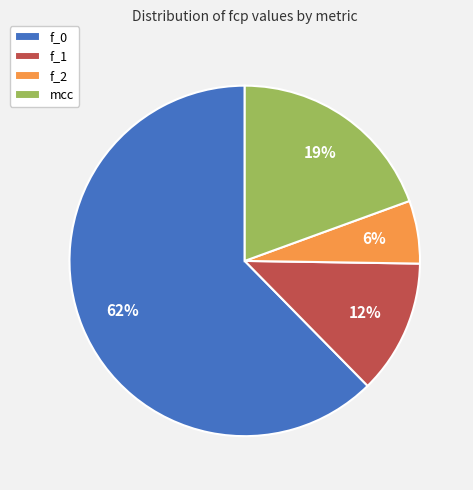

True or false: f_0 accounts for 50% of the total.

False